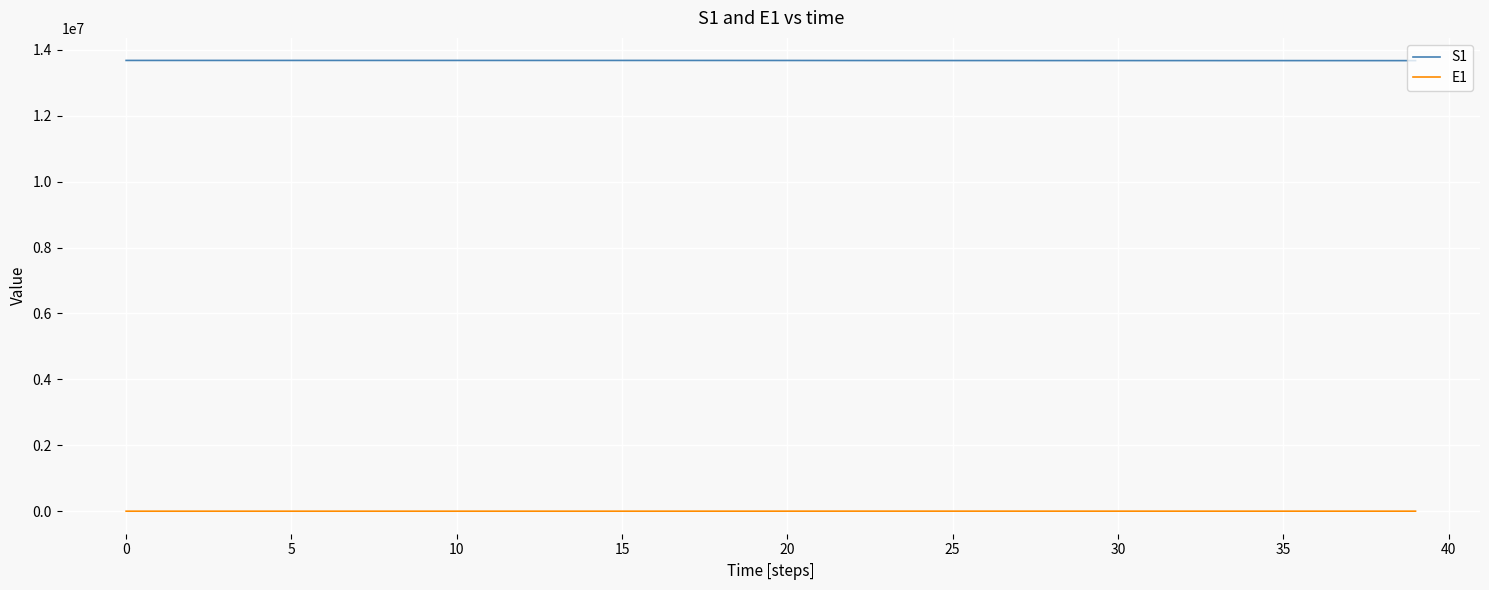

True or false: E1 and S1 cross at least once.

False